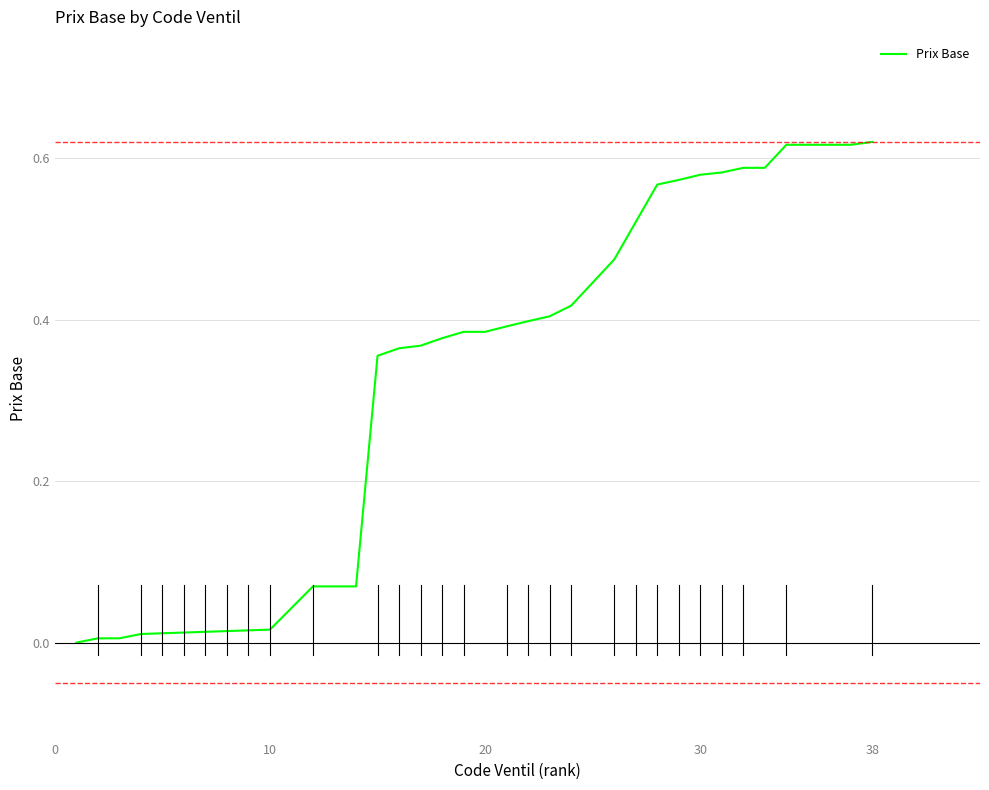

Reading right to left, list all the values displayed in this chart.

0.6	0.6	0.6	0.6	0.6	0.6	0.6	0.6	0.6	0.6	0.6	0.5	0.5	0.4	0.4	0.4	0.4	0.4	0.4	0.4	0.4	0.4	0.4	0.1	0.1	0.1	0.0	0.0	0.0	0.0	0.0	0.0	0.0	0.0	0.0	0.0